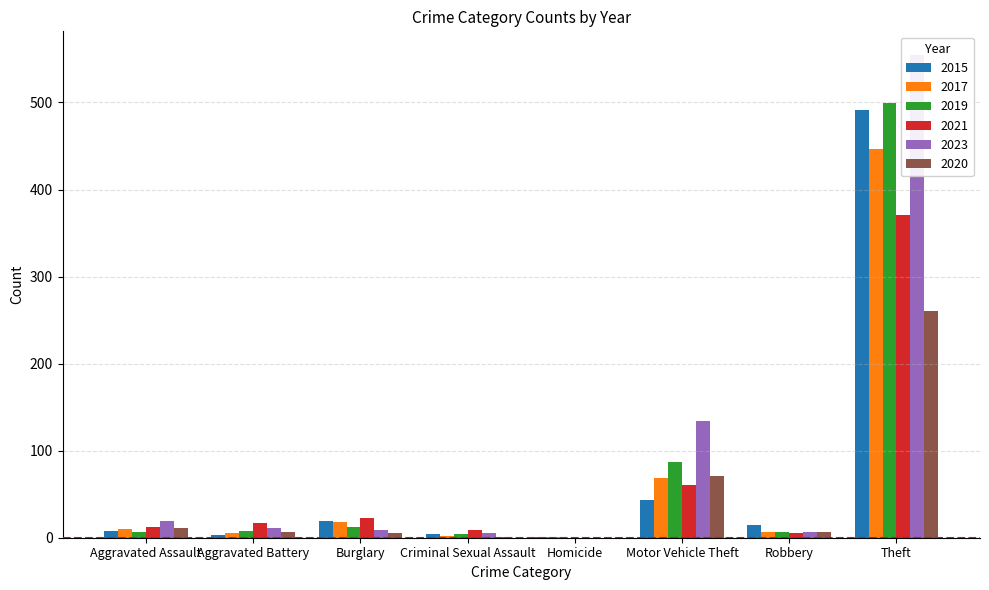

What is the average value of the 2017 series?

70